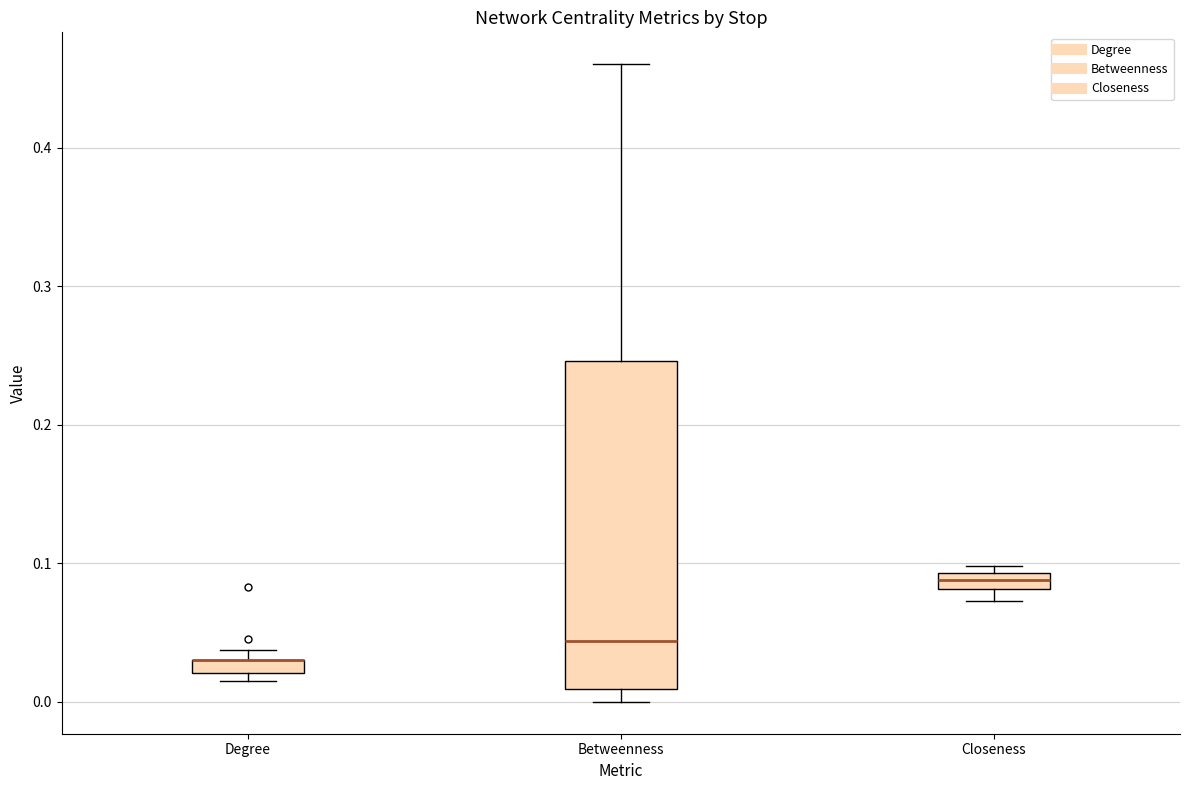

Which box is the tallest, from its lower edge to its upper edge?

Betweenness